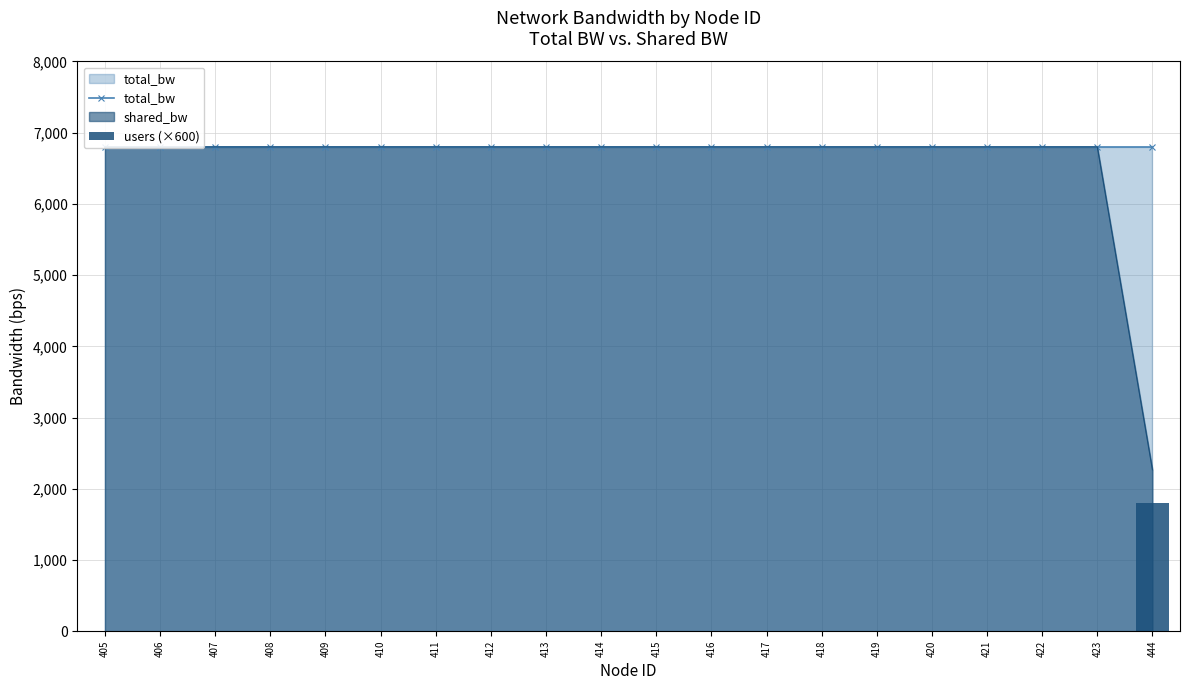

Is it true that users (×600) equals 0 at 405?

True